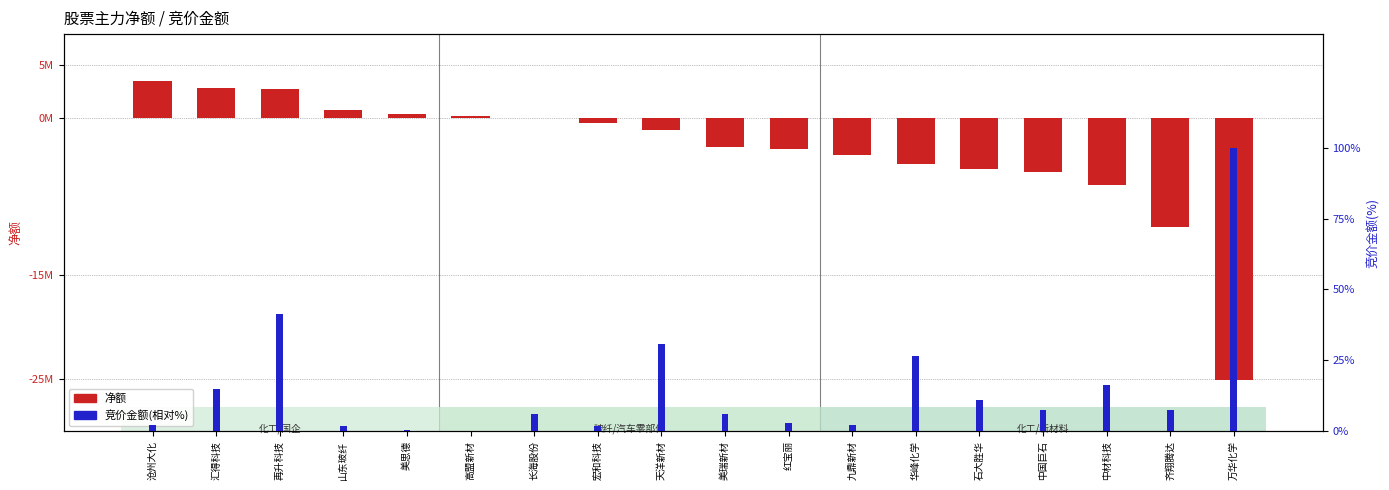

List the series in order of their overall mean, lowest first.

净额, 竞价金额(相对%)